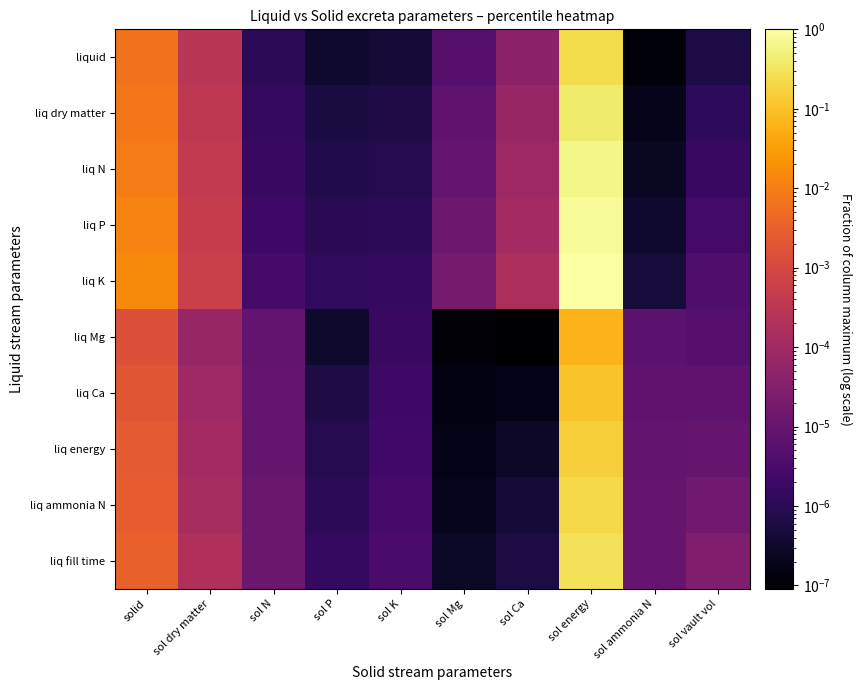

Which series has the largest total across all categories?

liq K